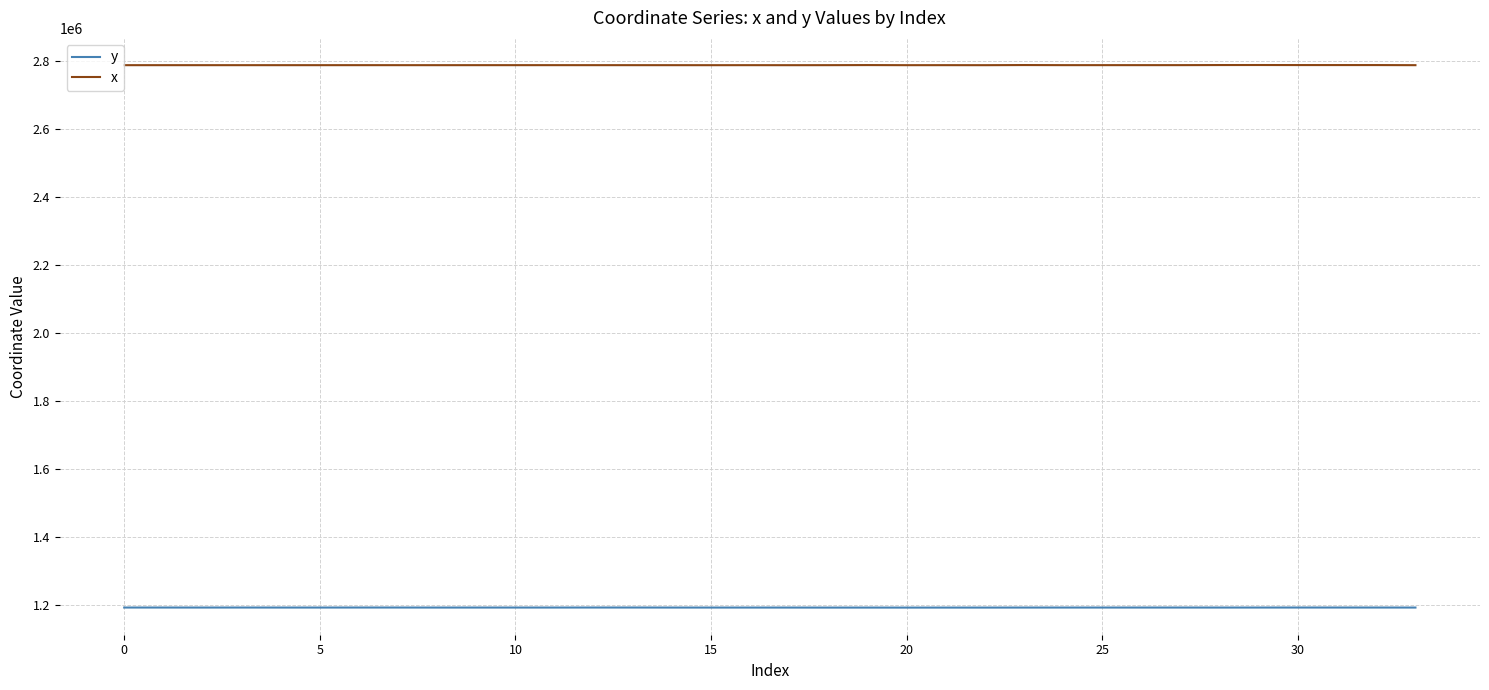

Rank the series by their average value, from highest to lowest.

x, y